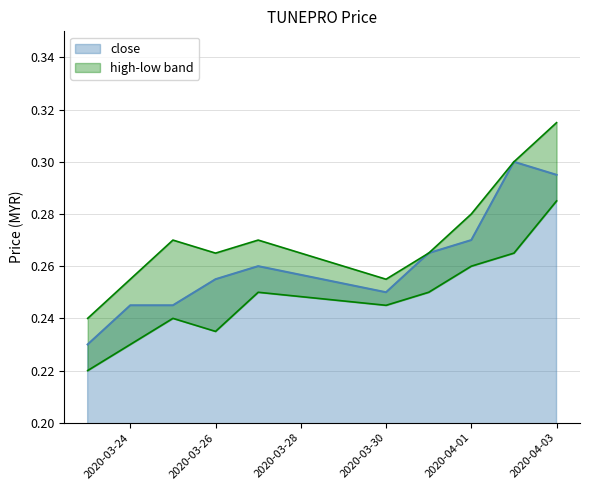

Which category has the lowest value in the close series?

2020-03-23